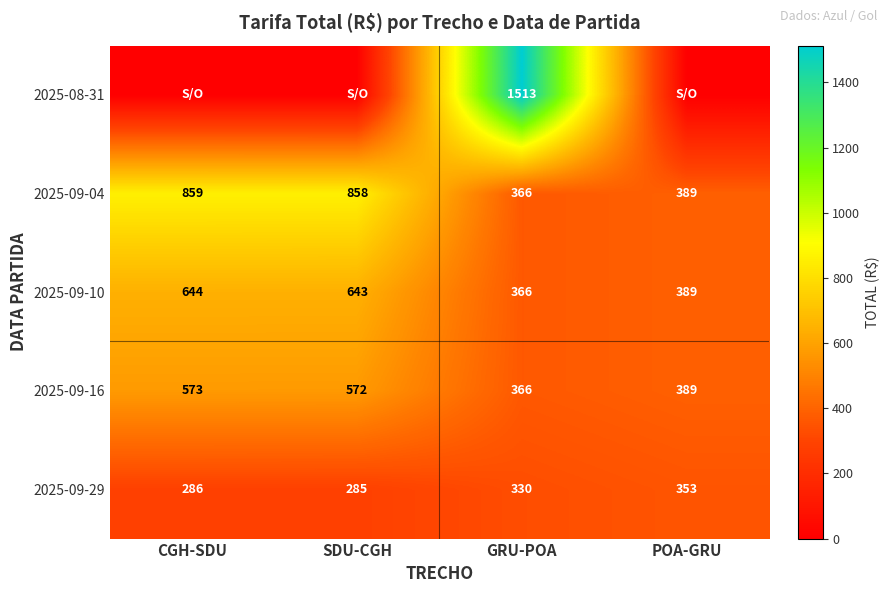

Where does the 2025-09-04 series first go above 858?

CGH-SDU